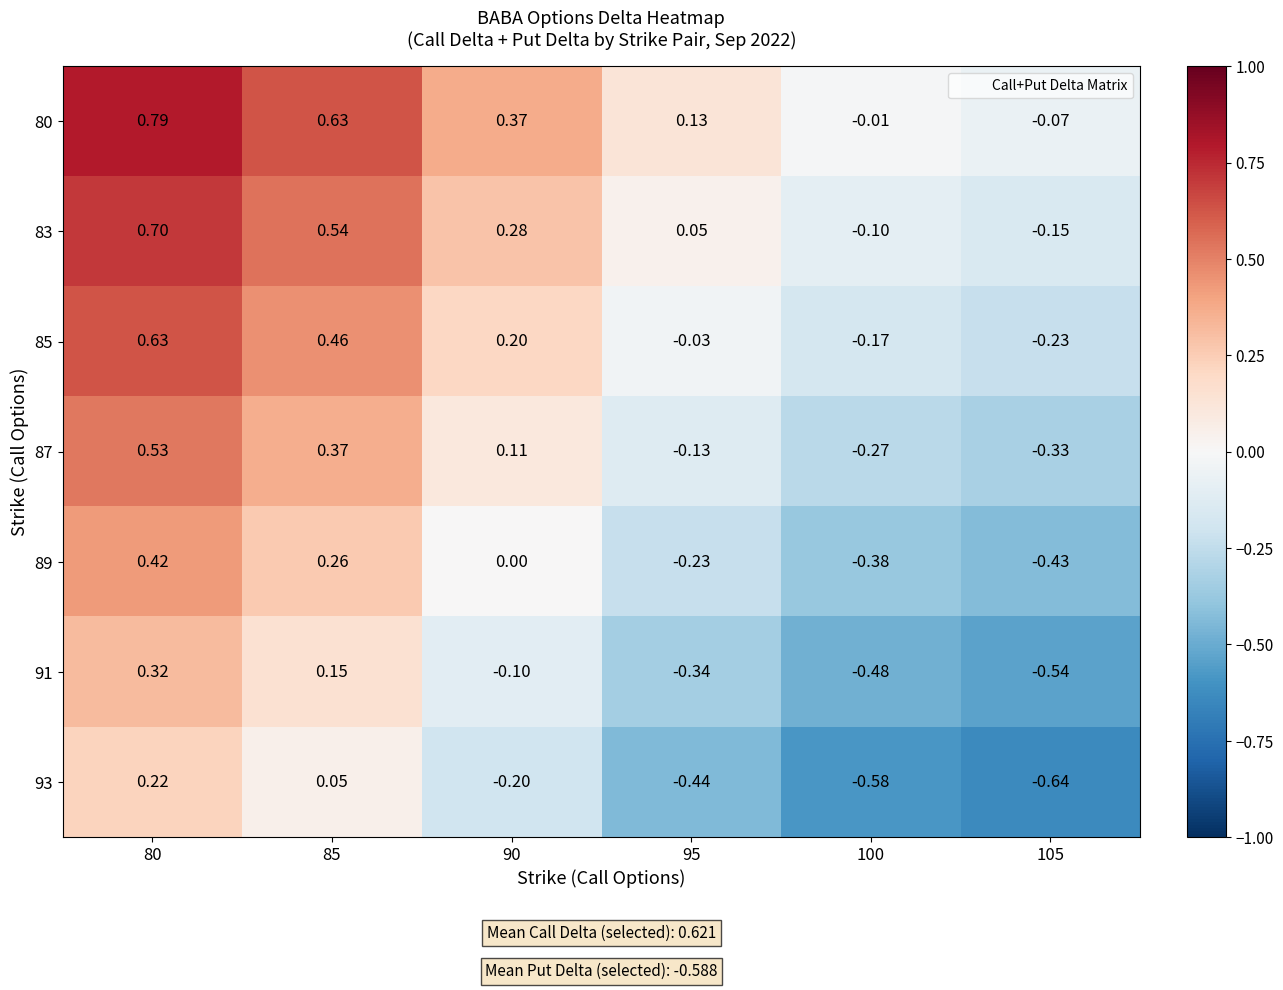

Is the value of 91 at 90 greater than the value of 85 at 95?

No